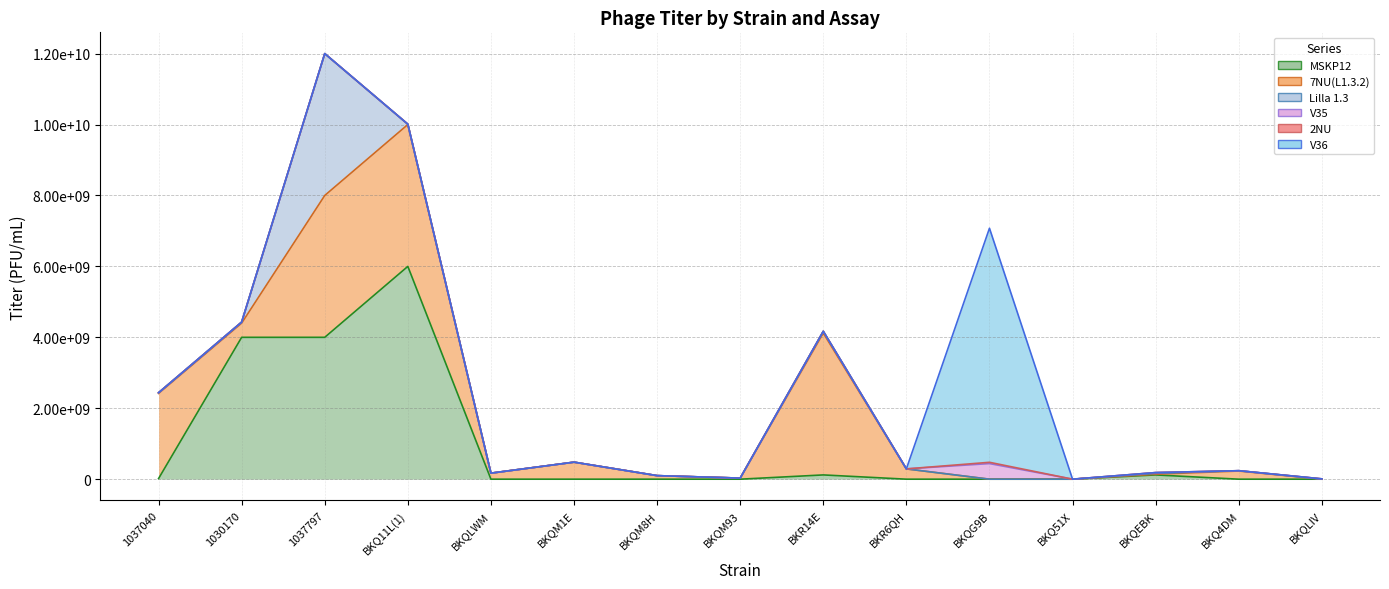

What is the maximum value shown in the chart?

6600000000